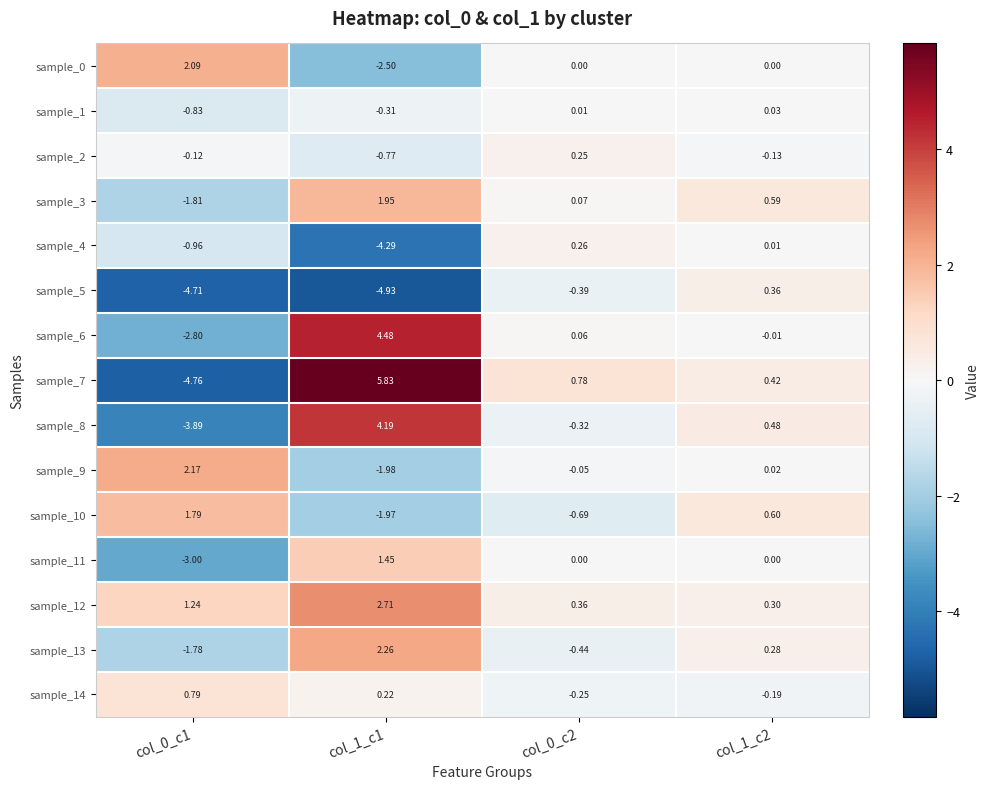

How many values in sample_1 are below zero?

2